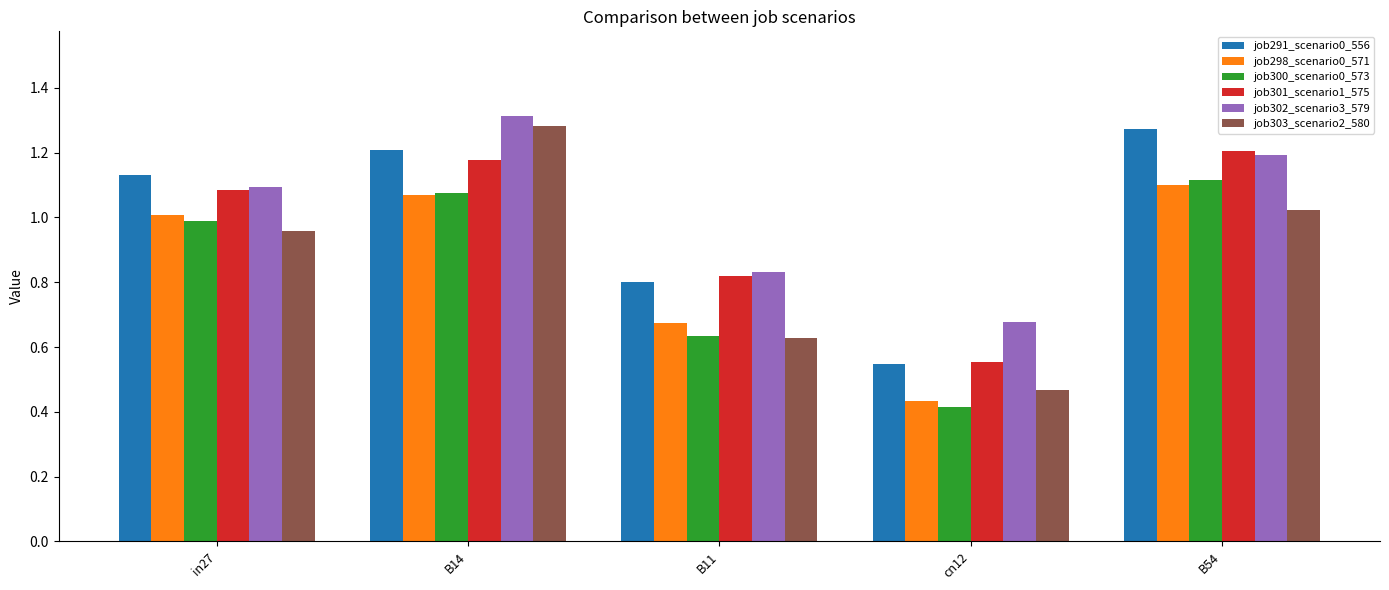

At which category is the sum across all series the highest?

B14